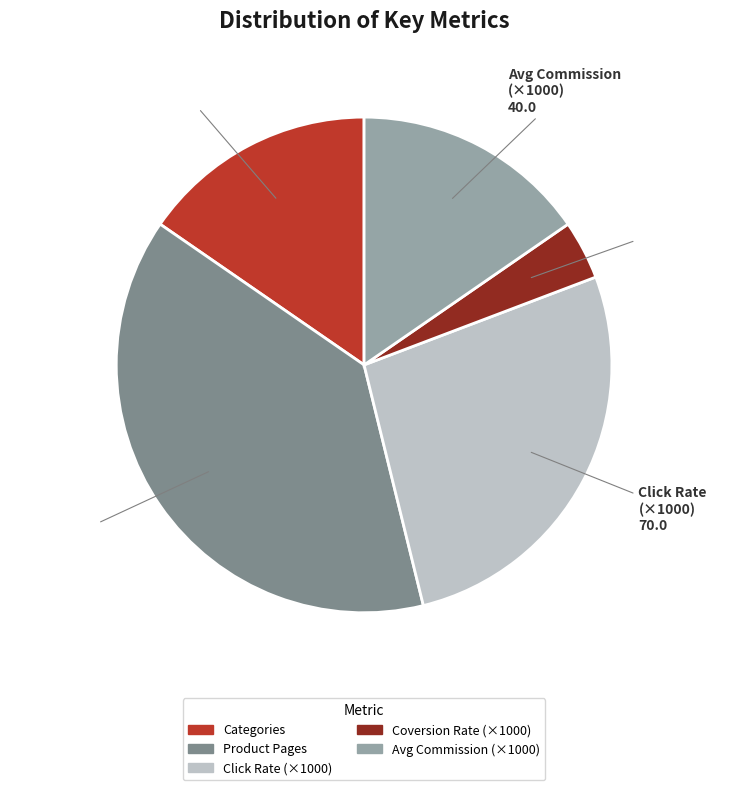

What is the largest slice in the pie chart?

Product Pages